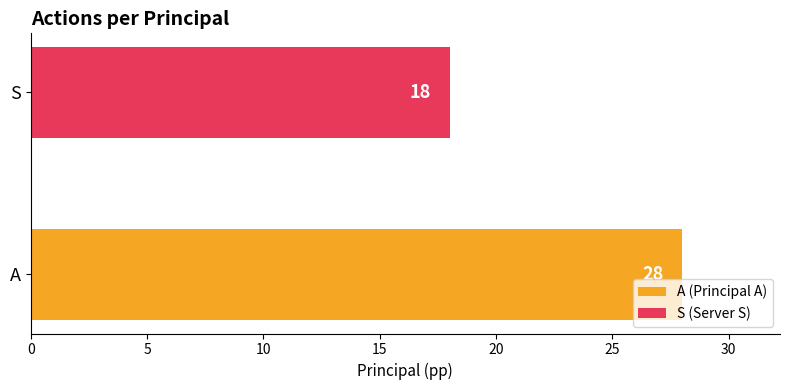

The chart shows a value of 18 at S. True or false?

True